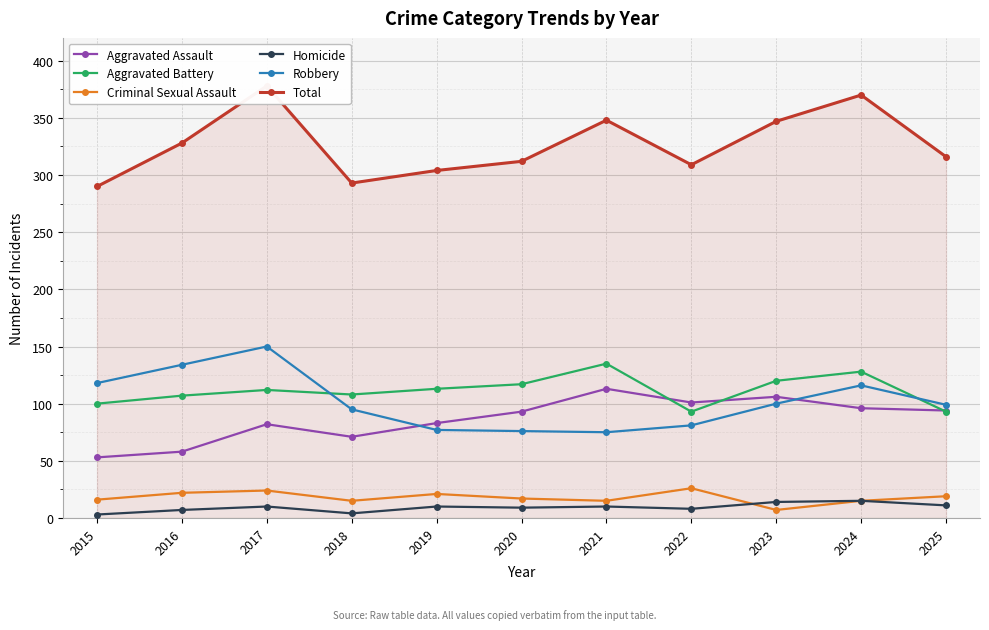

Is it true that Aggravated Battery equals 201 at 2017?

False